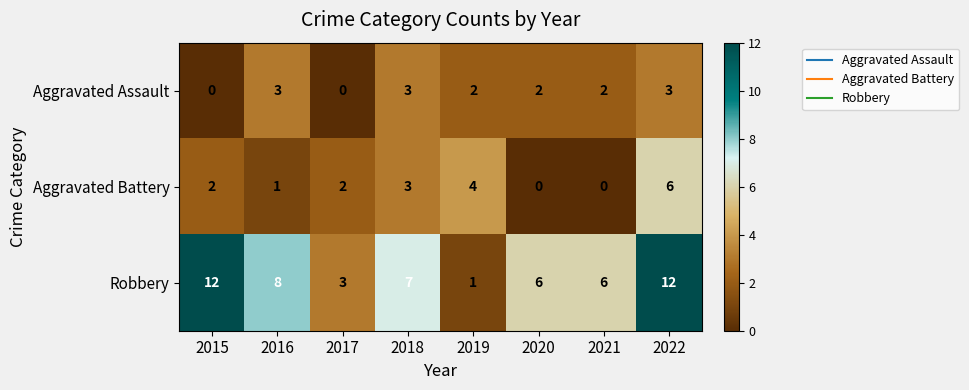

How many values in the Aggravated Battery series are below 2?

3